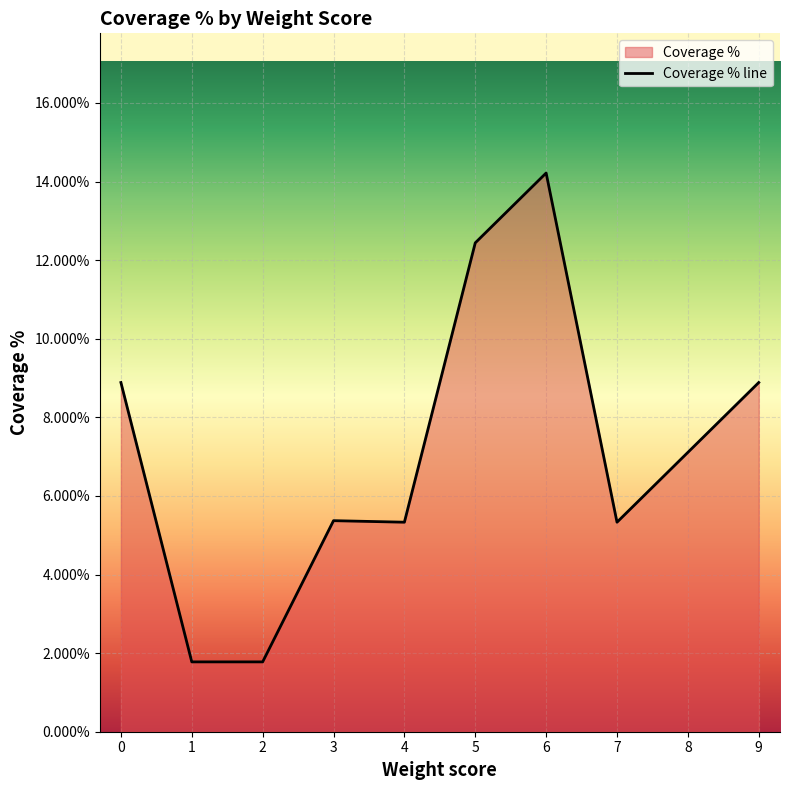

What is the maximum value shown in the chart?

0.1